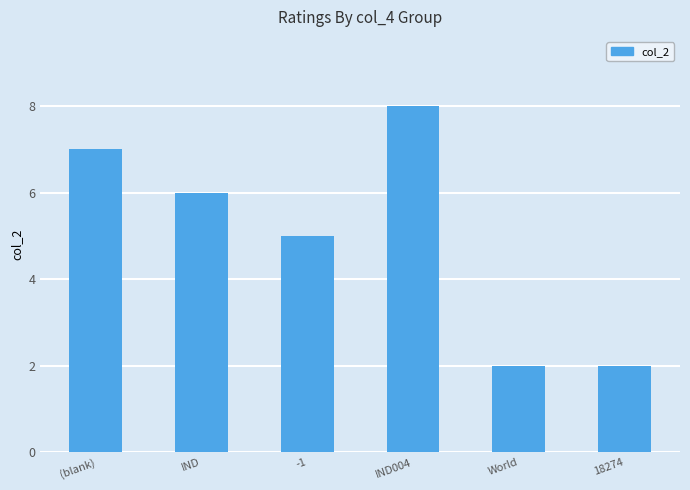

What is the change in value from -1 to 18274?

-3